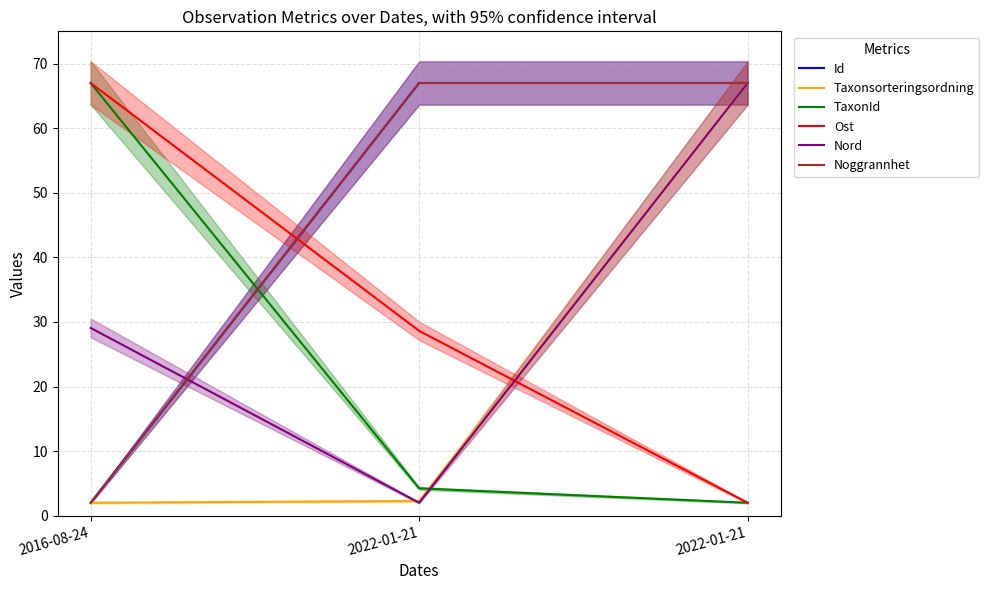

How many categories are shown in the chart?

3